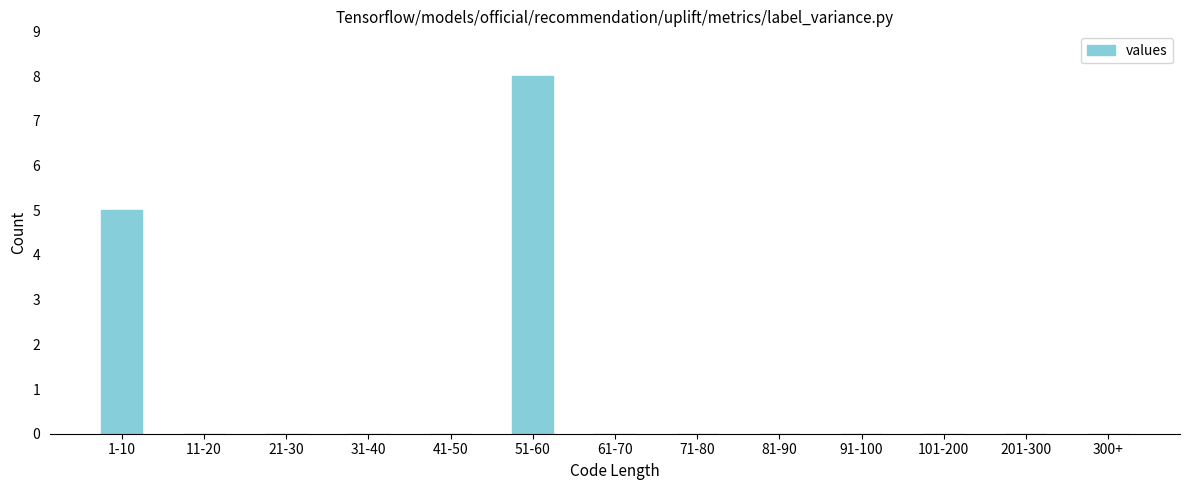

Reading left to right, what are all the values shown in this chart?

1-10=5	11-20=0	21-30=0	31-40=0	41-50=0	51-60=8	61-70=0	71-80=0	81-90=0	91-100=0	101-200=0	201-300=0	300+=0